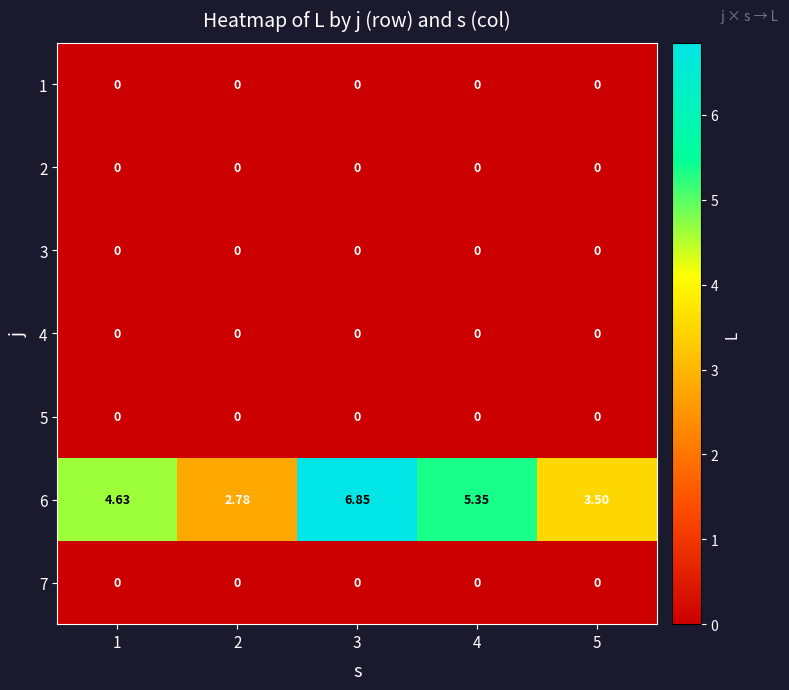

What is the total value across all series at 5?

3.5